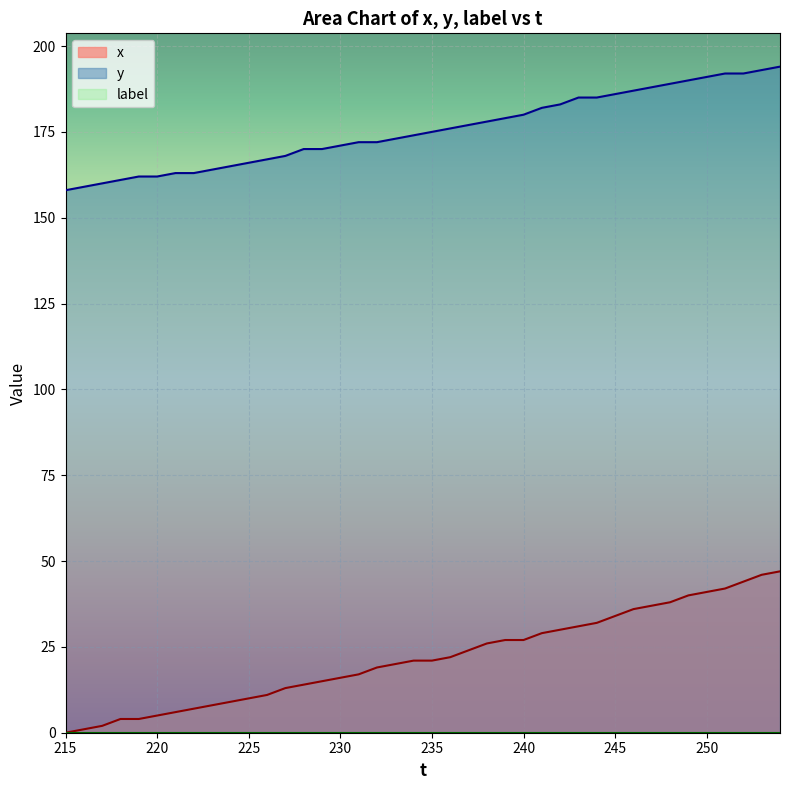

Which label corresponds to the largest value in the chart?

254